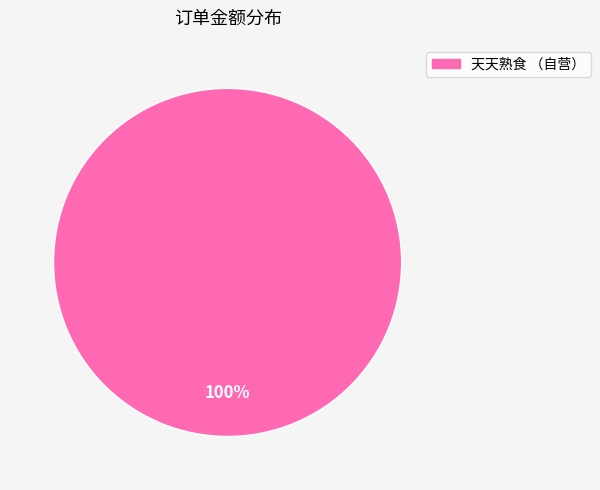

Is there any slice that represents more than half of the pie?

Yes